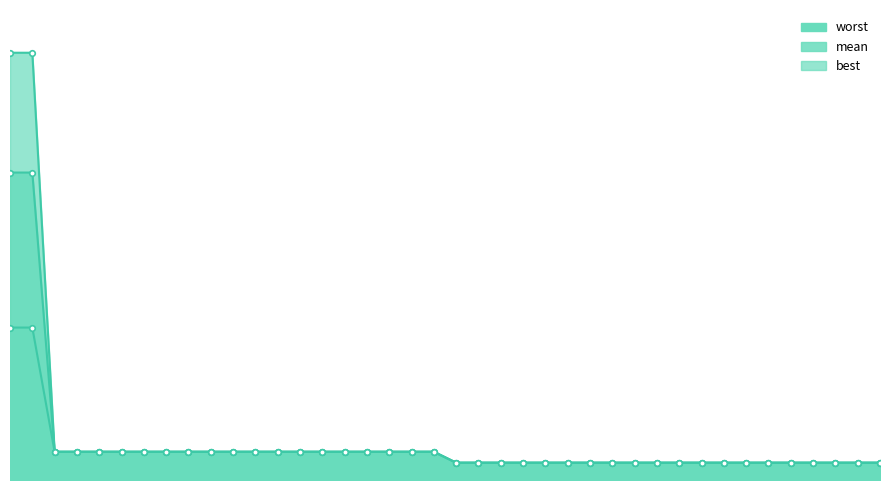

At which category is the sum across all series the highest?

6